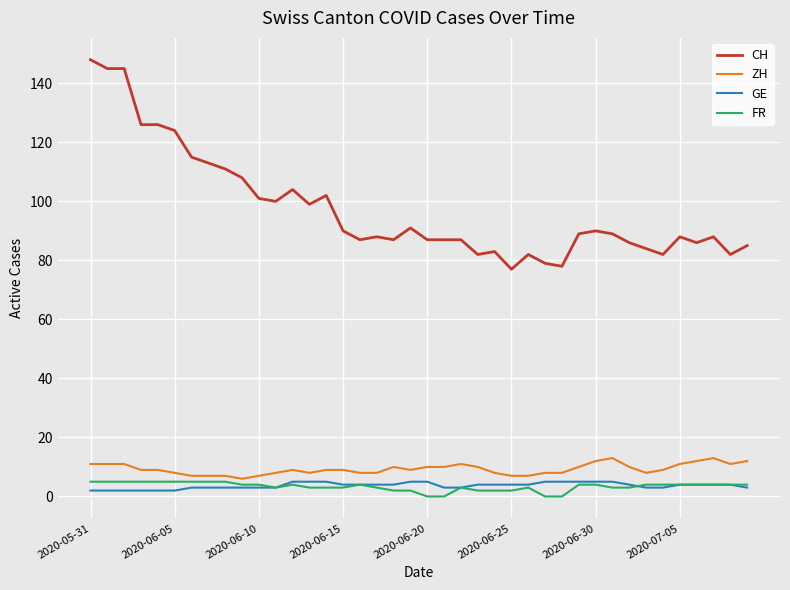

Which series has the largest range (max minus min)?

CH